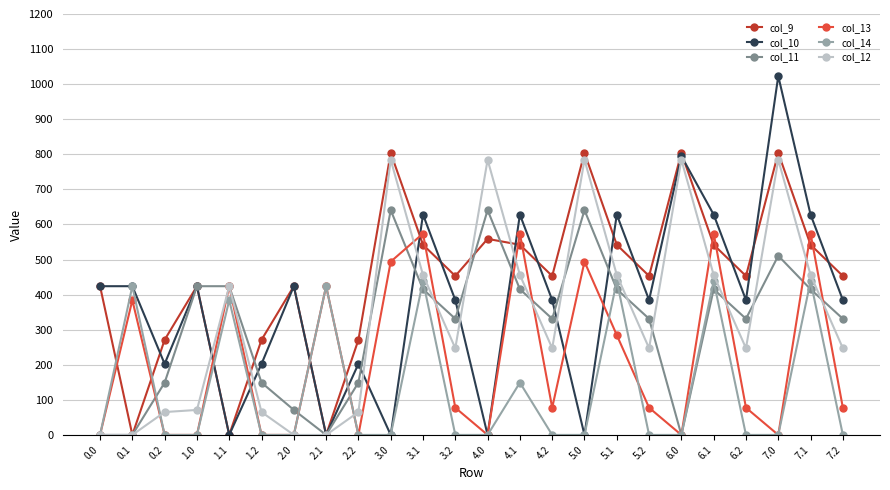

What is the label of the 9th point from the left?

2.2